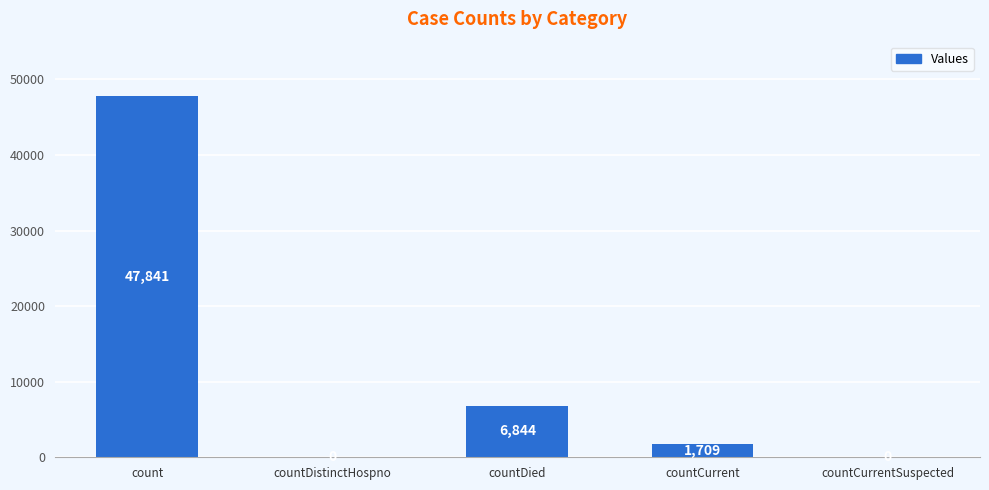

The value at countCurrentSuspected is -23868. True or false?

False